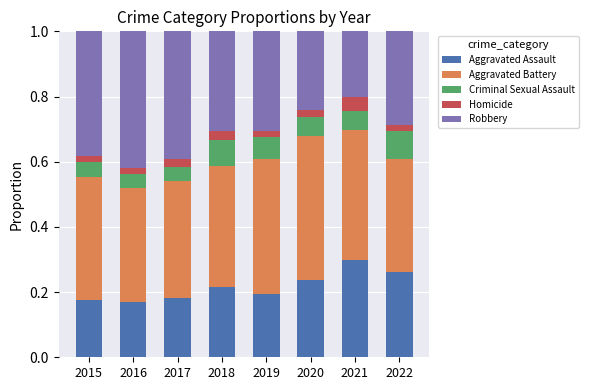

How many Aggravated Assault values are between 0 and 1?

8